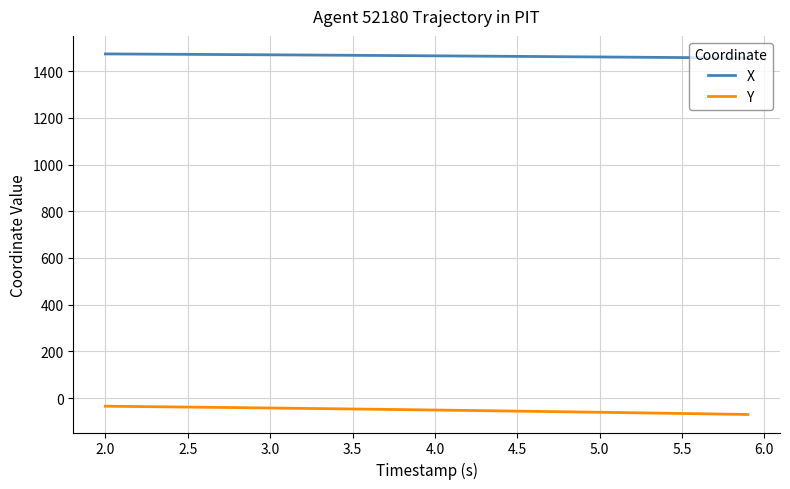

What is the minimum value shown in the chart?

-70.0